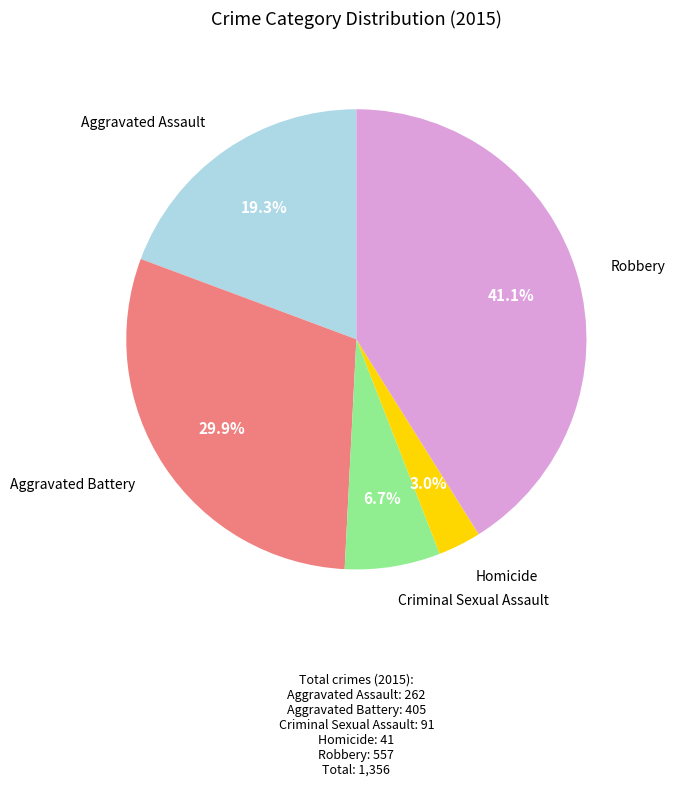

How much of the chart is everything except Homicide?

97.0%